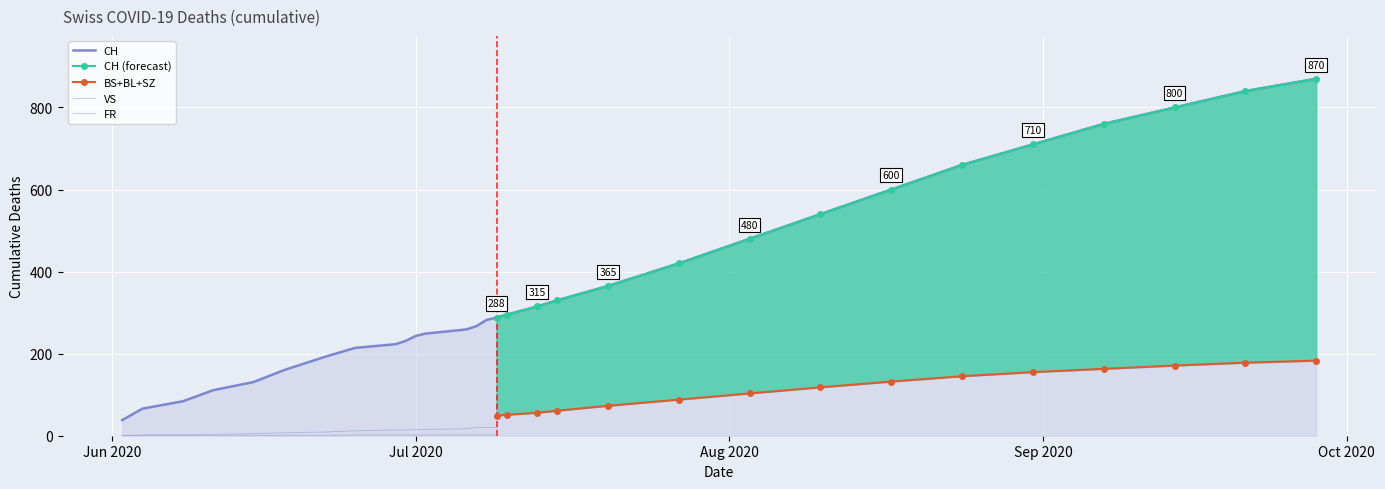

The BS series shows 24 at 2020-07-13. True or false?

False